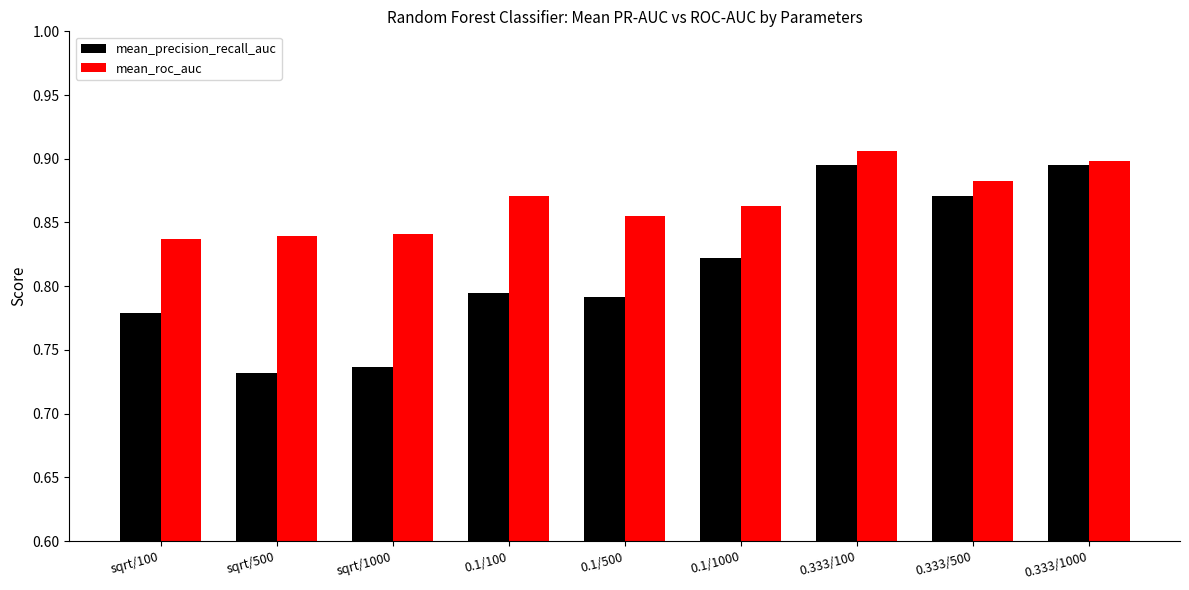

Is the value of mean_roc_auc at sqrt/1000 greater than the value of mean_precision_recall_auc at sqrt/100?

Yes